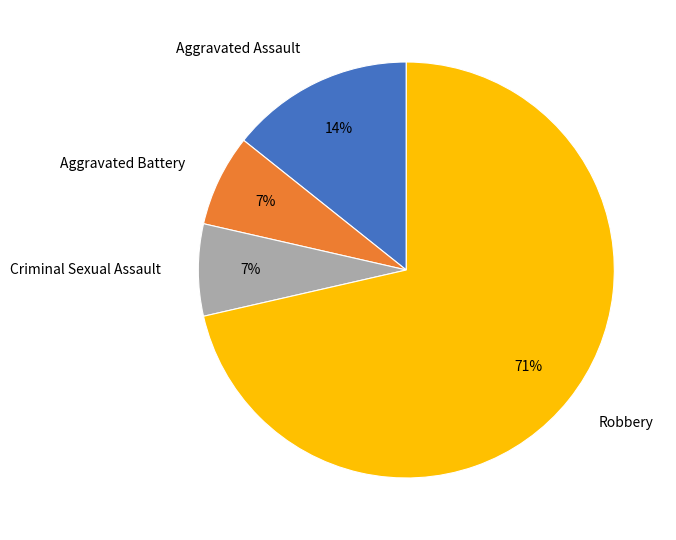

To the nearest percent, what is the combined percentage of Criminal Sexual Assault and Aggravated Battery?

14%